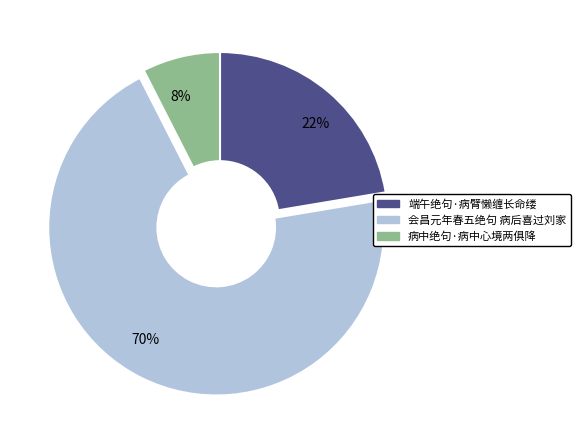

To the nearest percent, what is the average slice percentage?

33%